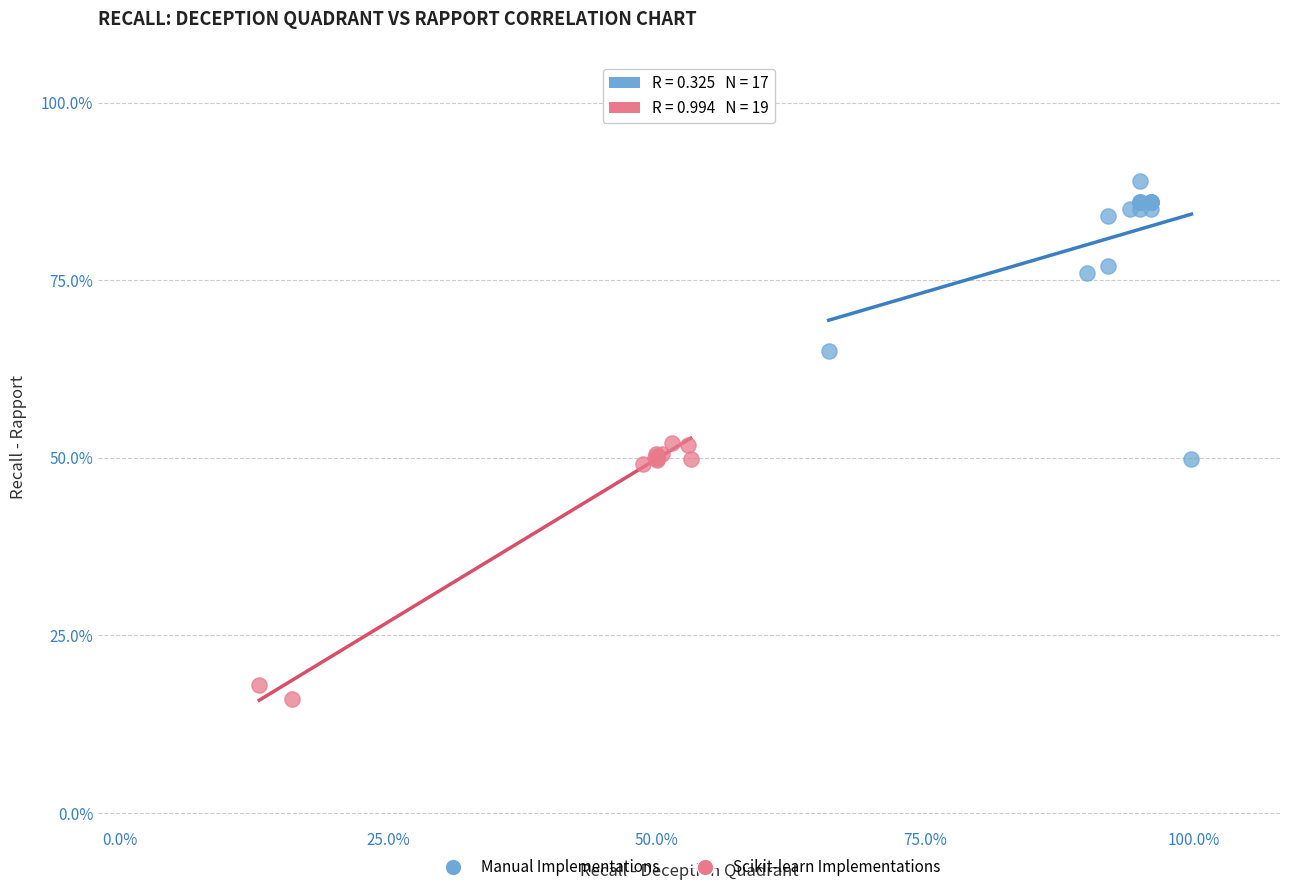

Which series reaches the minimum Y coordinate?

Scikit-learn Implementations